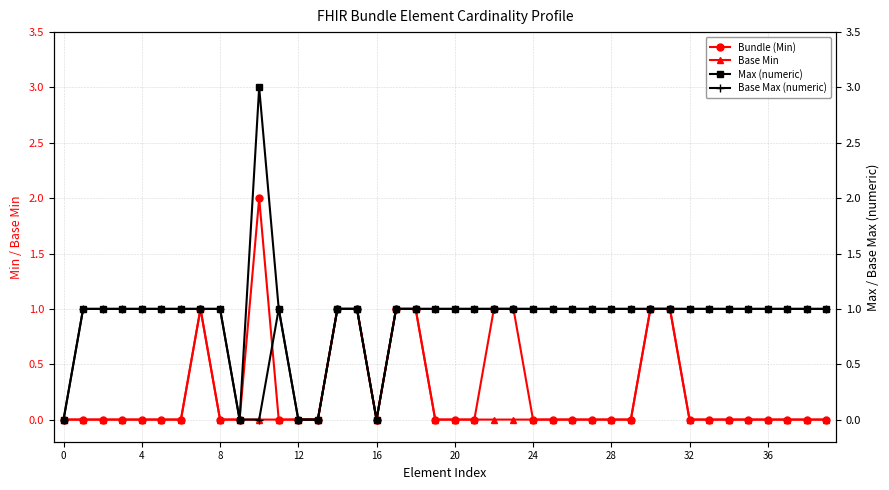

True or false: Base Min has a value of 0 at 8.

True